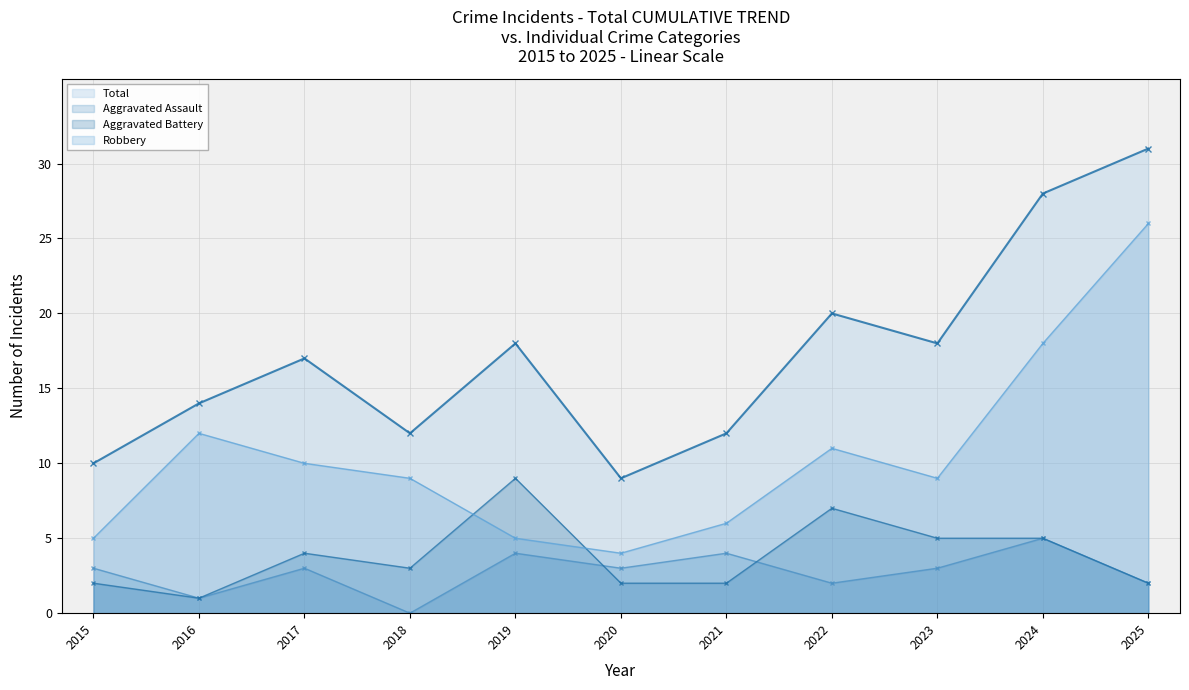

Which category has the highest value in the Total series?

2025